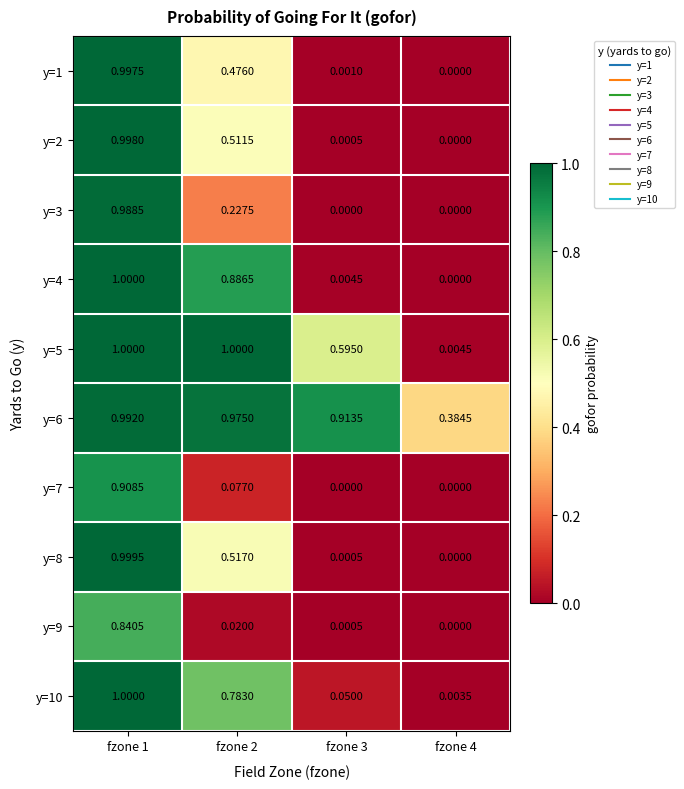

Is the value of y=5 at fzone 1 greater than the value of y=3 at fzone 3?

Yes